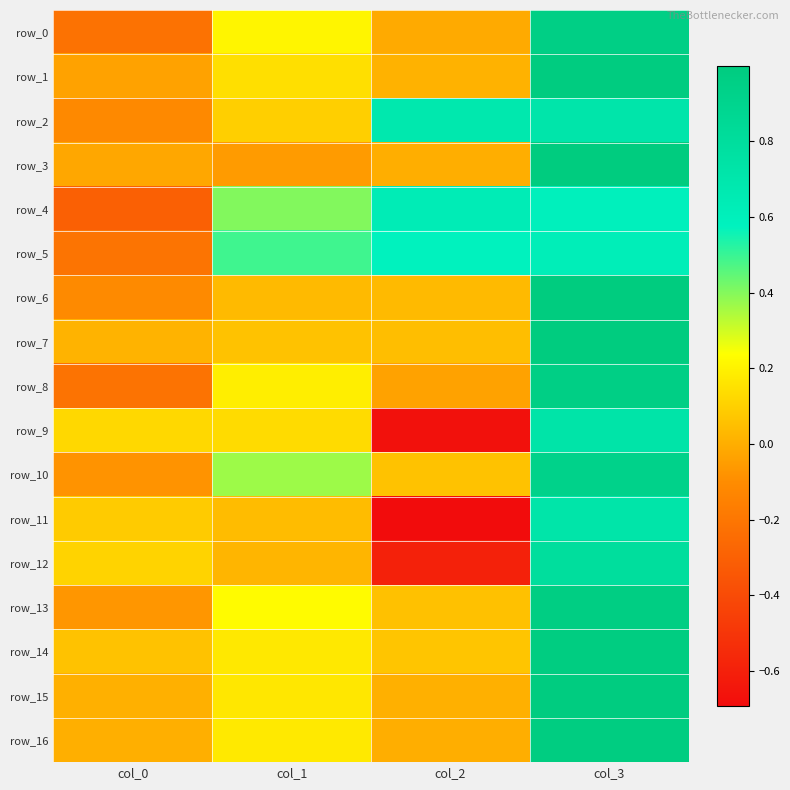

Reading left to right, extract all data points from this chart.

row_0: -0.2	0.2	-0.0	1.0
row_1: -0.0	0.1	0.0	1.0
row_2: -0.1	0.1	0.7	0.7
row_3: -0.0	-0.1	0.0	1.0
row_4: -0.3	0.4	0.6	0.6
row_5: -0.2	0.5	0.6	0.6
row_6: -0.1	0.0	0.0	1.0
row_7: 0.0	0.1	0.0	1.0
row_8: -0.2	0.2	-0.0	1.0
row_9: 0.1	0.1	-0.7	0.7
row_10: -0.1	0.4	0.1	0.9
row_11: 0.1	0.0	-0.7	0.7
row_12: 0.1	0.0	-0.6	0.8
row_13: -0.1	0.2	0.1	1.0
row_14: 0.1	0.2	0.1	1.0
row_15: 0.0	0.2	0.0	1.0
row_16: 0.0	0.2	0.0	1.0